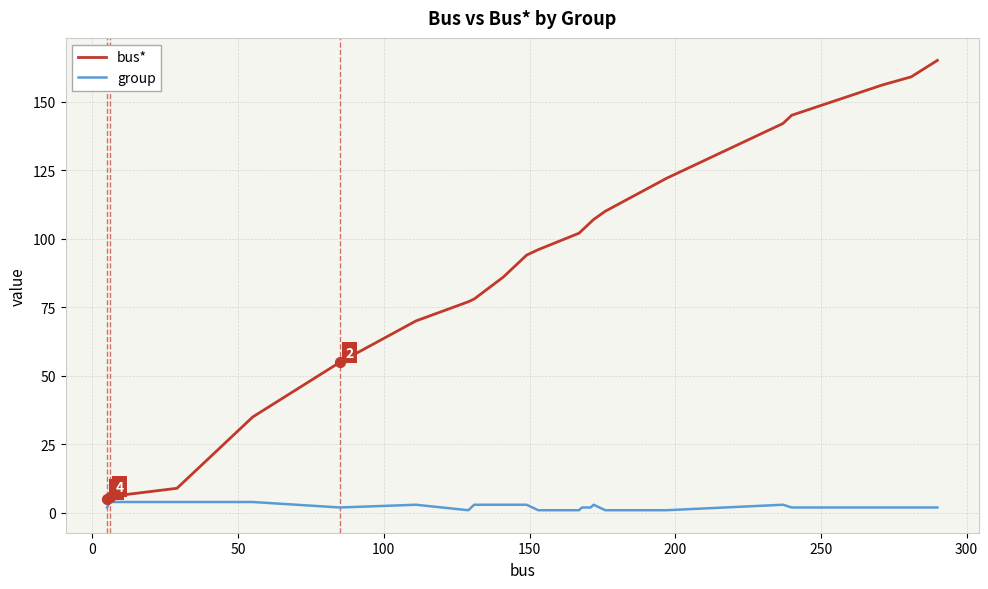

Which series has the largest total across all categories?

bus*